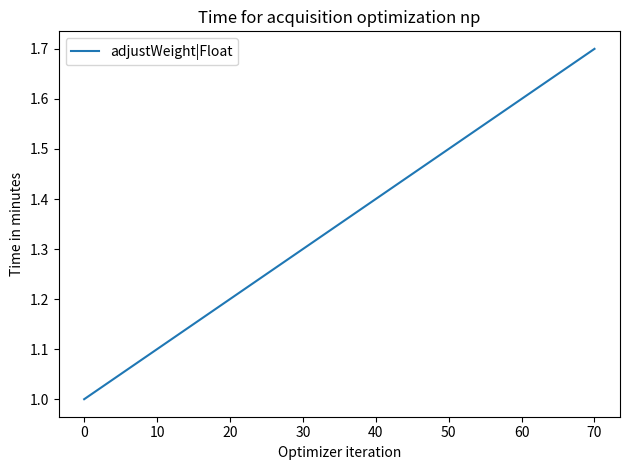

What is the smallest value displayed?

1.0